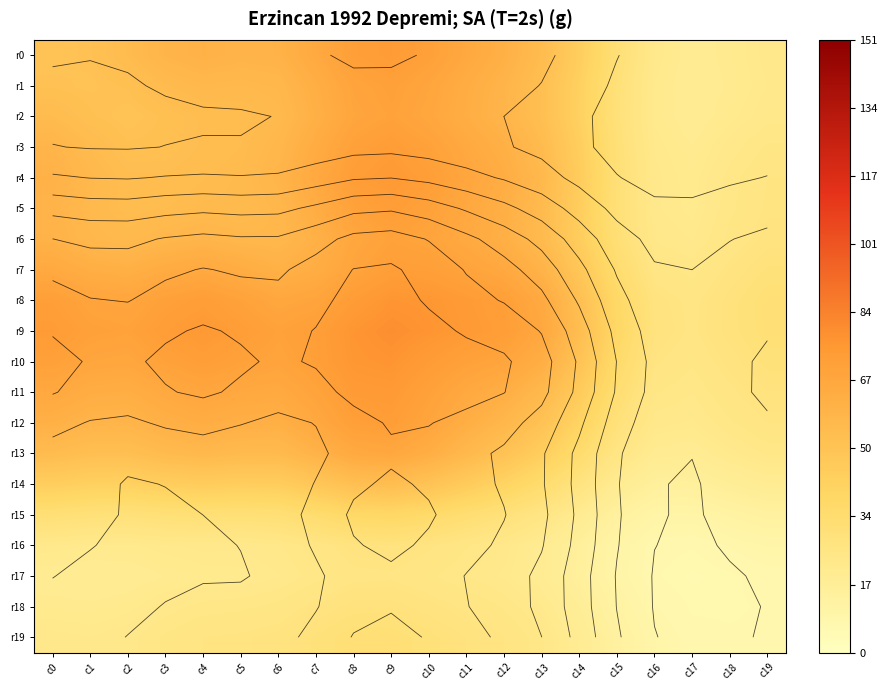

Rank the series at c9 from highest to lowest value.

r9, r10, r8, r4, r11, r0, r3, r5, r12, r7, r1, r6, r2, r13, r14, r15, r19, r18, r16, r17